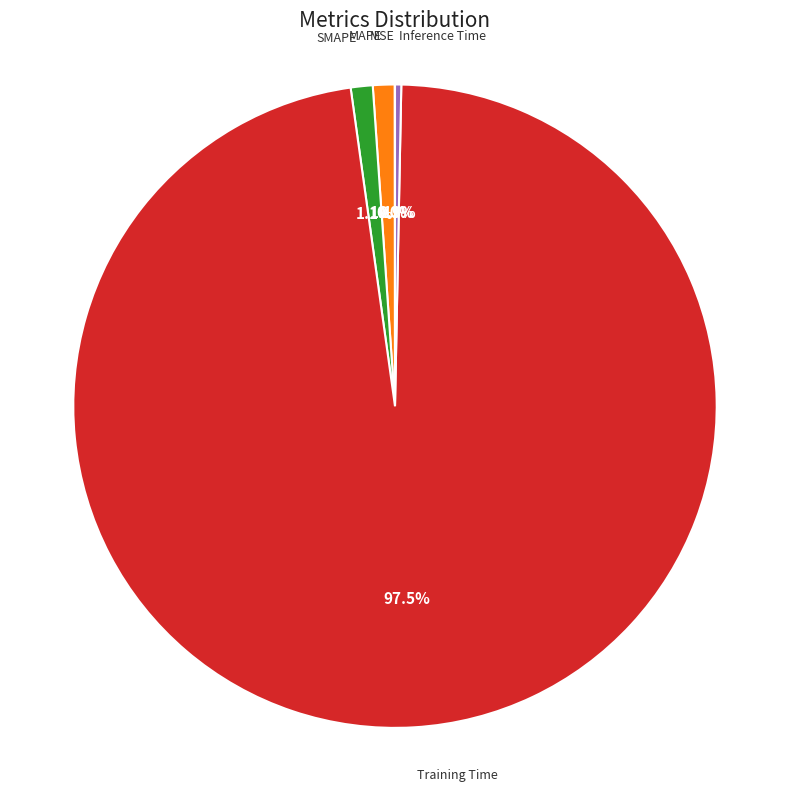

Which slice is the largest?

Training Time